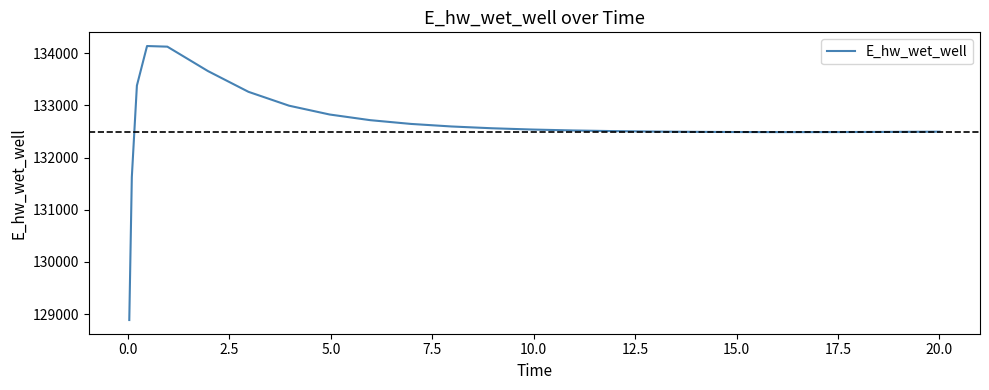

What is the difference between the maximum and minimum values?

5248.4